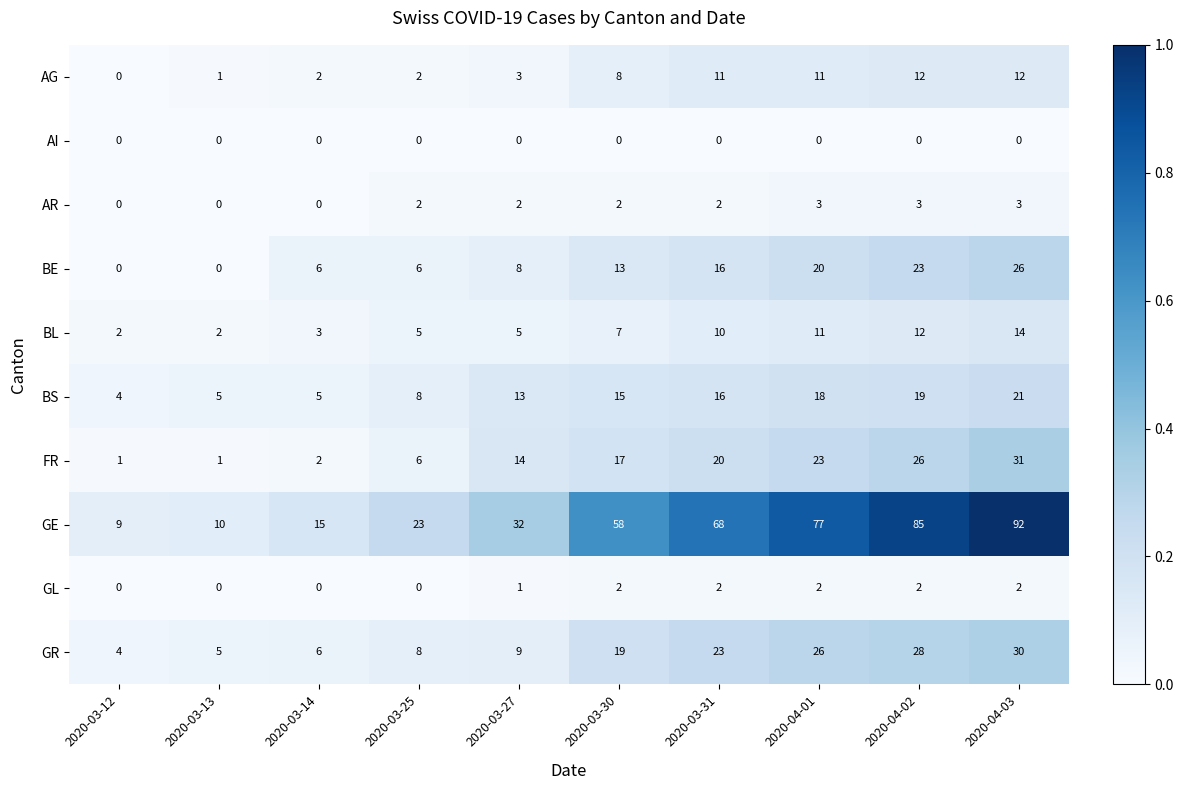

Where is AG nearest to the value 6?

2020-03-30